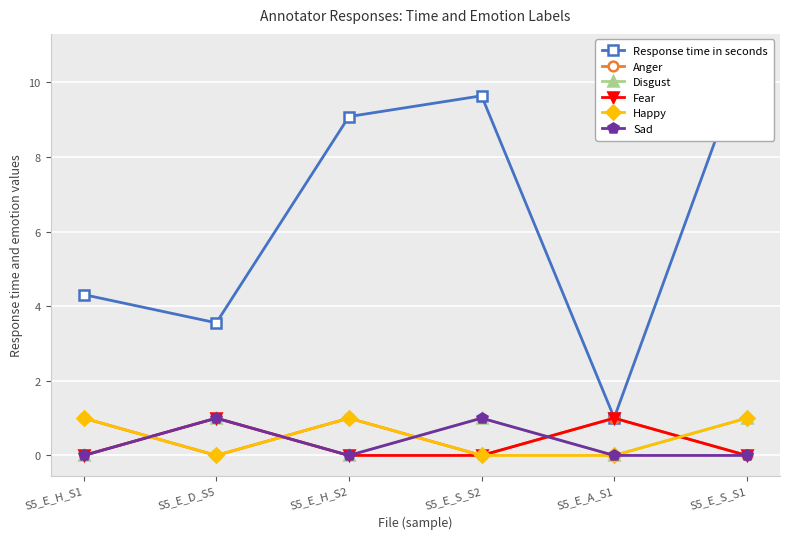

True or false: Disgust and Response time in seconds intersect in this chart.

False